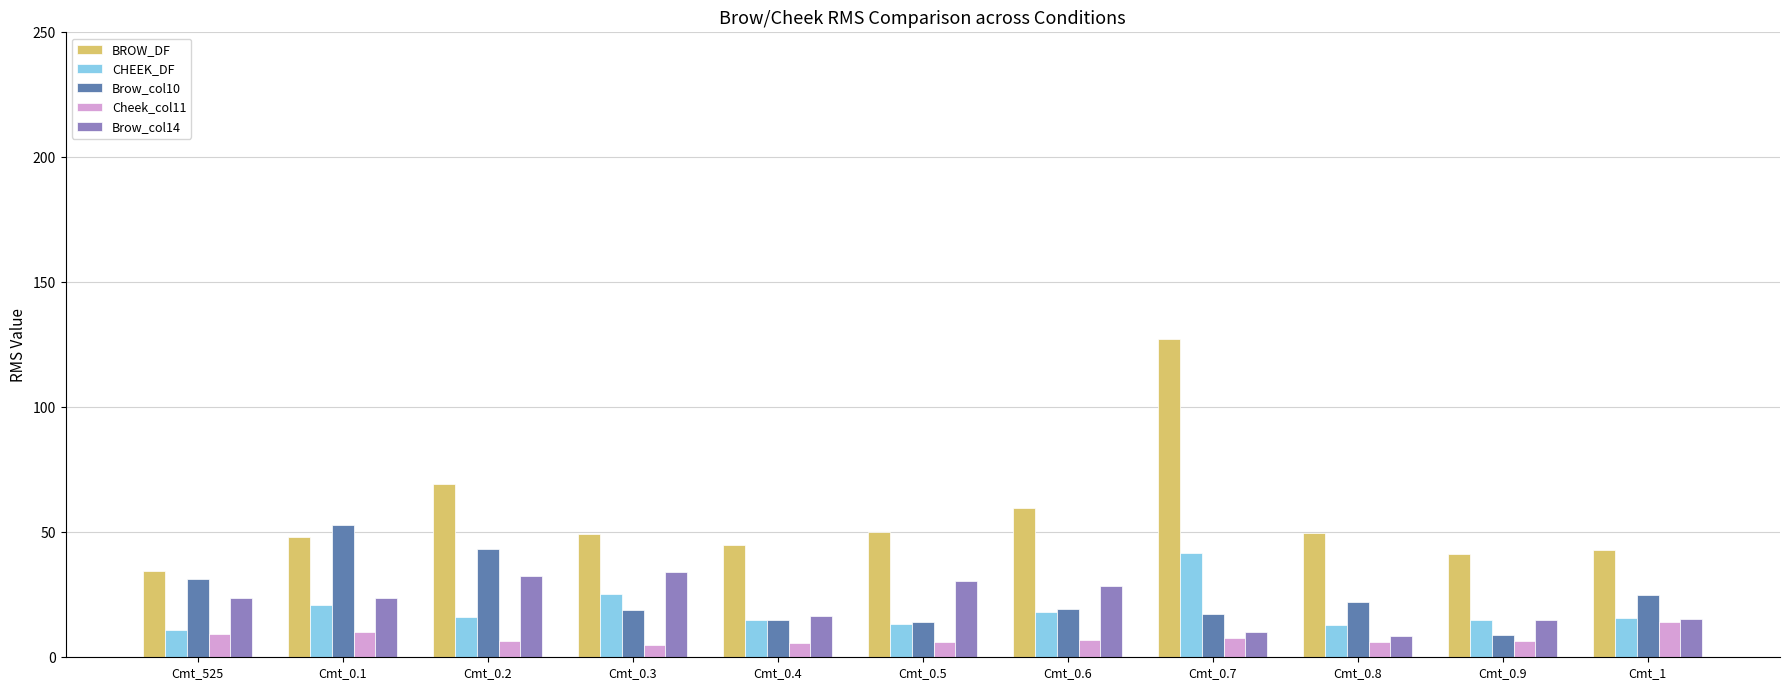

At which label does Brow_col14 first exceed 23?

Cmt_525